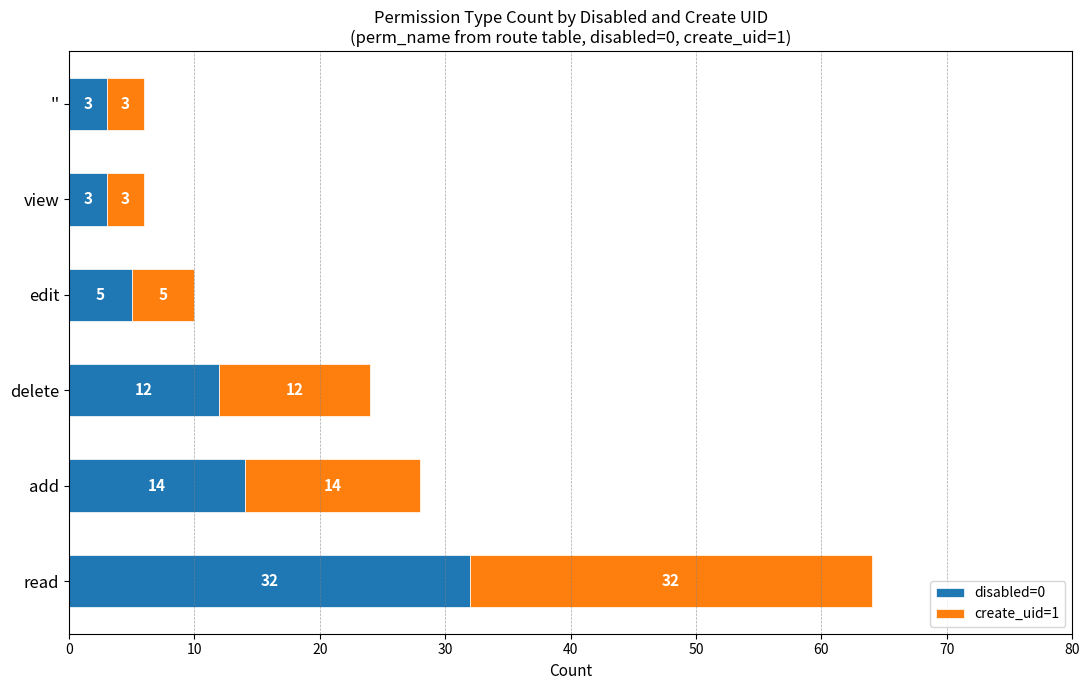

What value does the disabled=0 series have at delete?

12